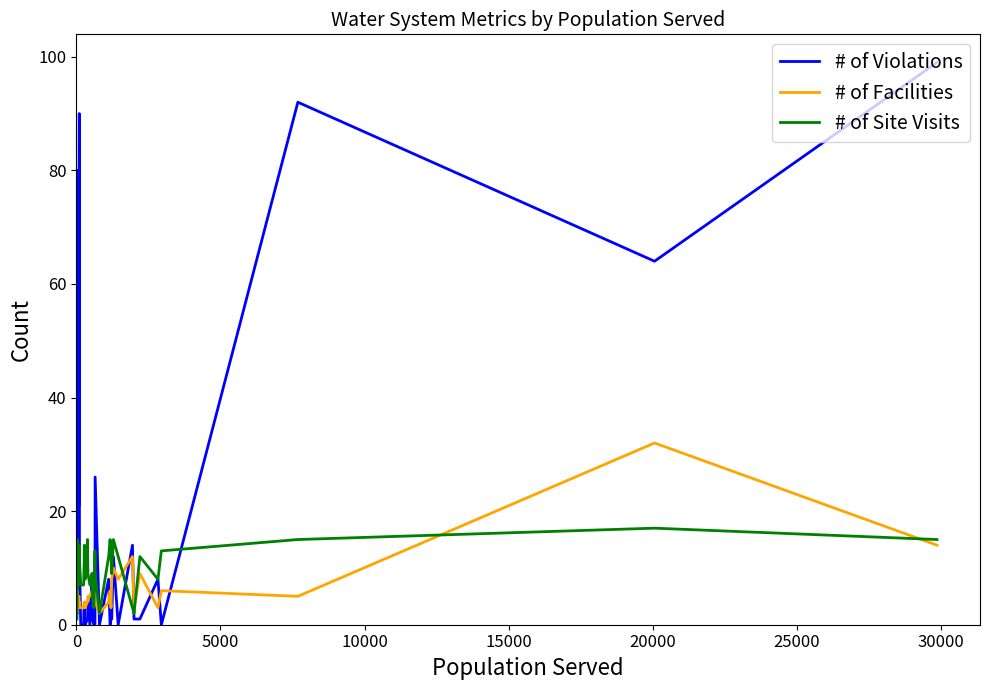

Which series ends up on top after the final intersection of # of Violations and # of Facilities?

# of Violations